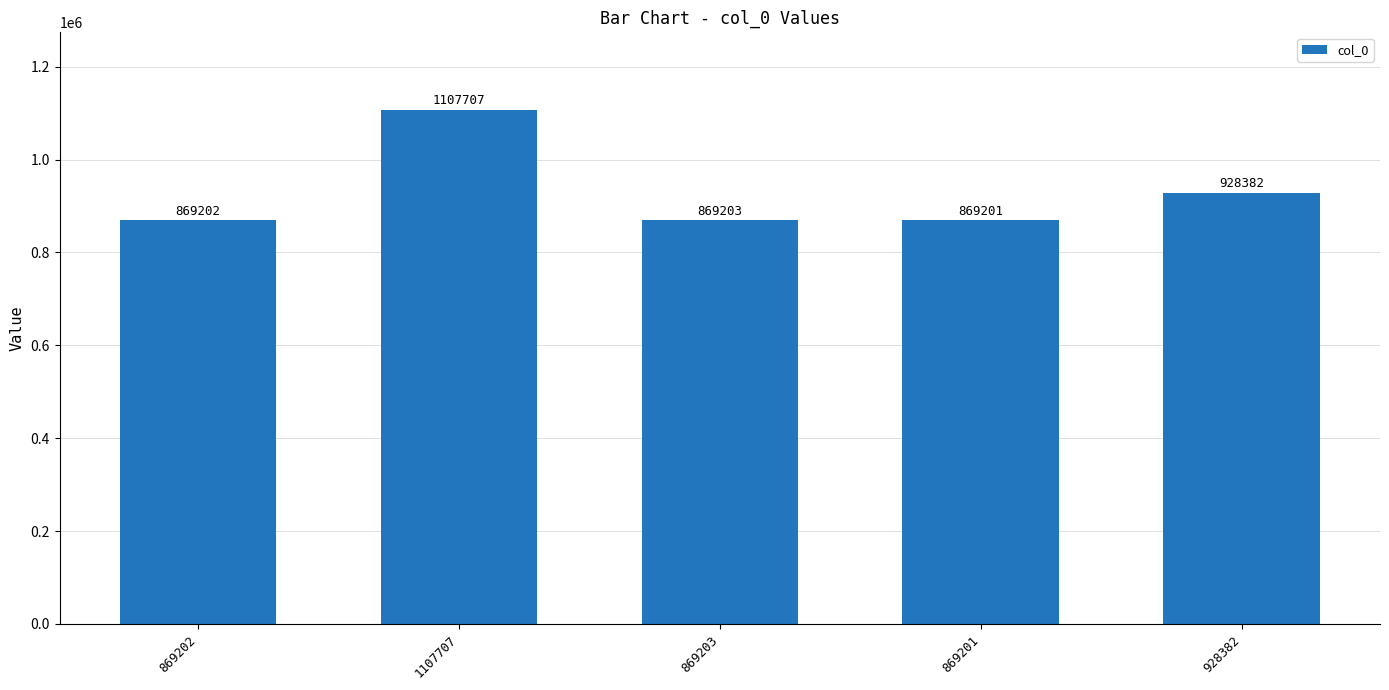

Rank the categories by value from lowest to highest.

869201, 869202, 869203, 928382, 1107707